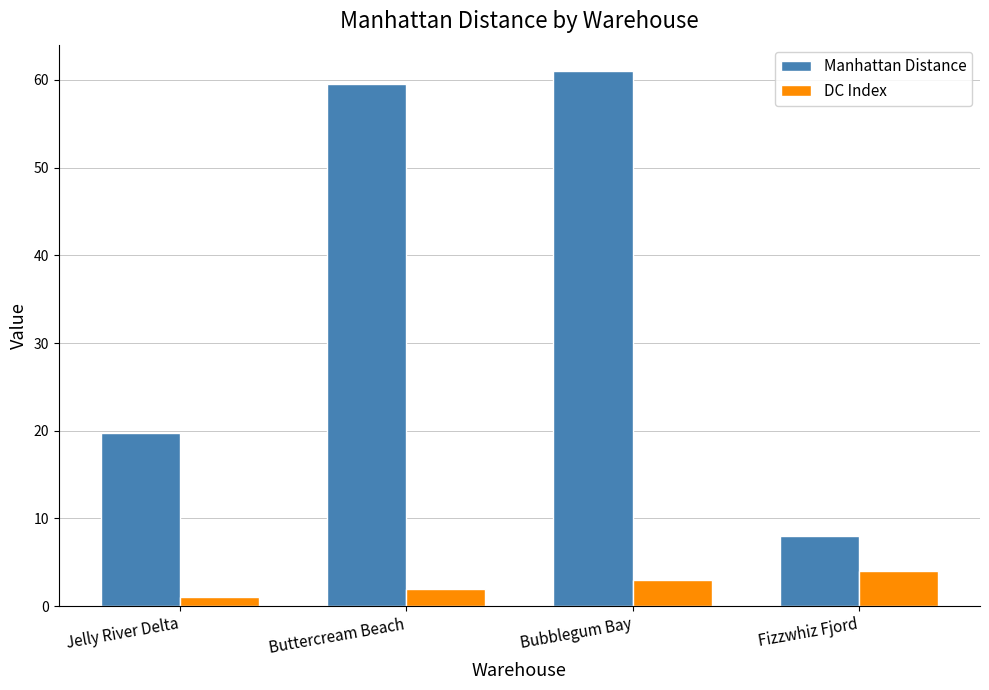

What is the difference between the second highest and second lowest values in the DC Index series?

1.0